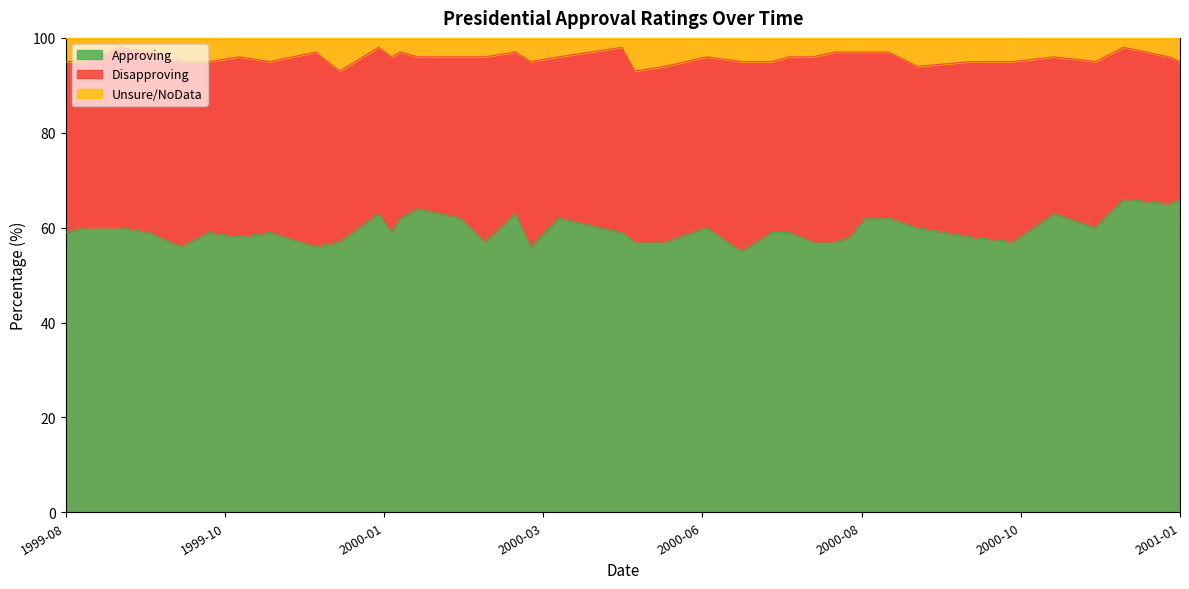

At which category is the sum across all series the highest?

2001-01-10